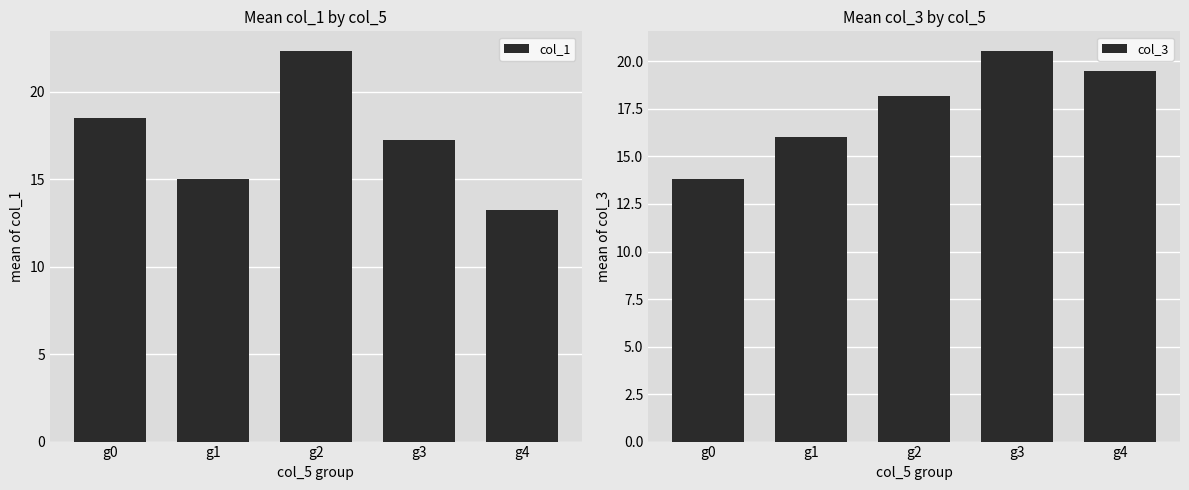

Rank the series at g3 from highest to lowest value.

col_3, col_1